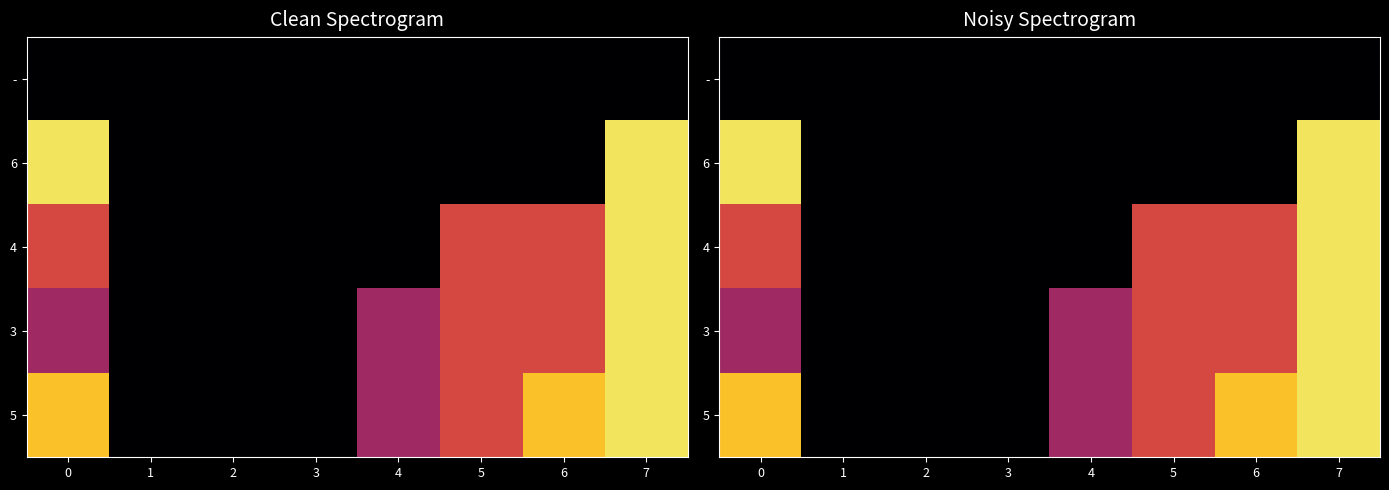

At how many categories does at least one series exceed 5?

5